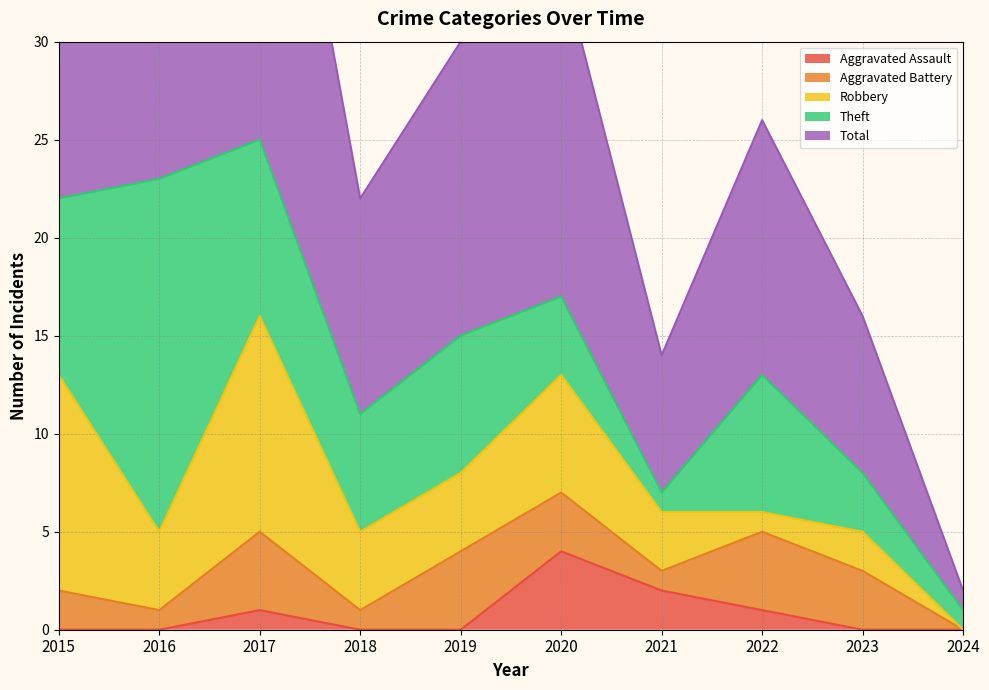

At 2022, list the series in order from smallest to largest.

Aggravated Assault, Robbery, Aggravated Battery, Theft, Total